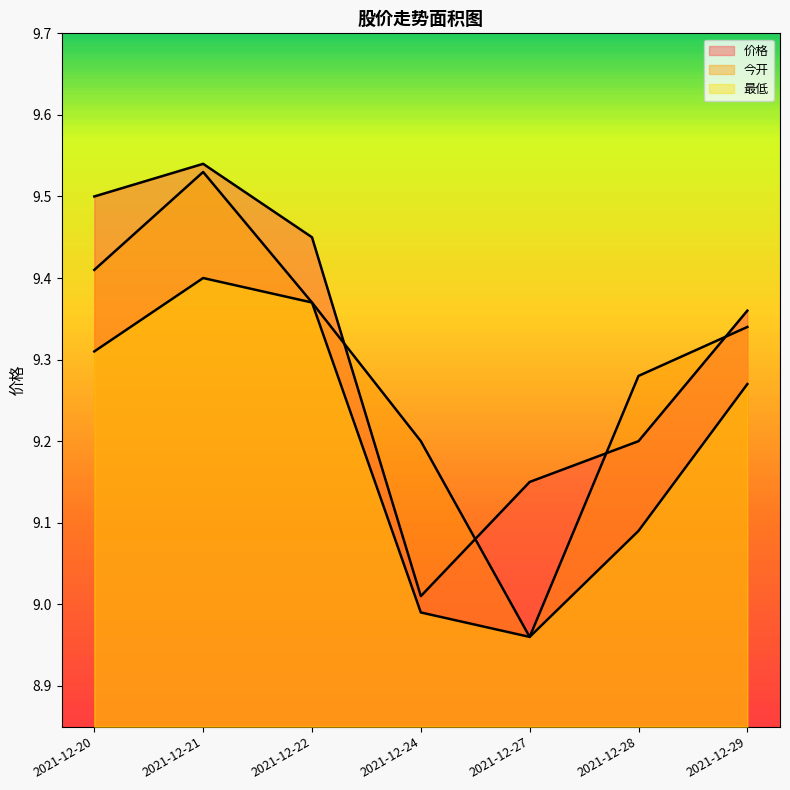

Between 2021-12-28 and 2021-12-29, which series saw the biggest shift?

最低